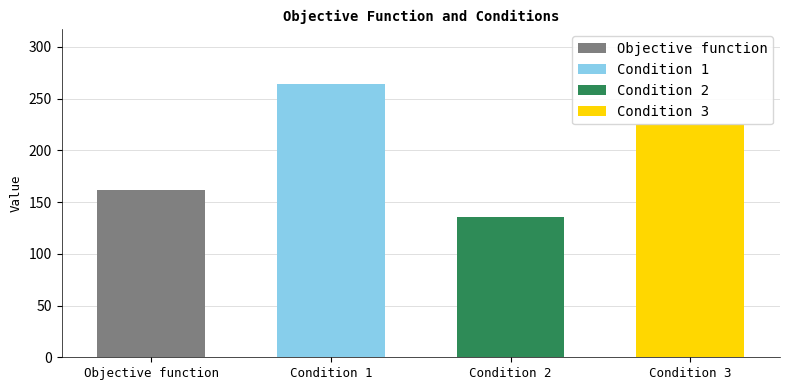

What is the difference between the maximum and minimum values?

128